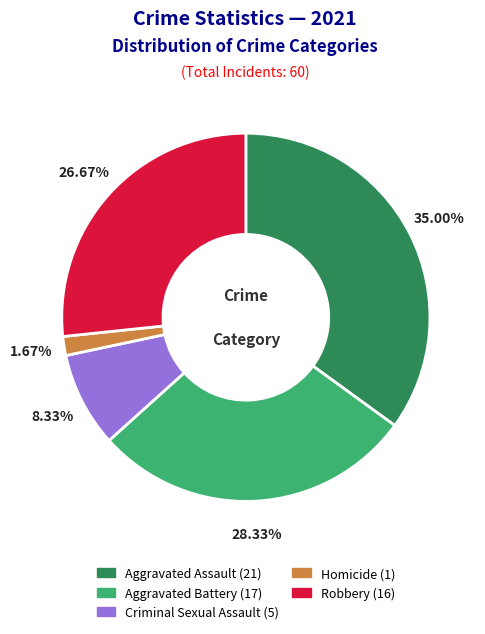

Combined, do Aggravated Assault and Aggravated Battery account for over 50%?

Yes